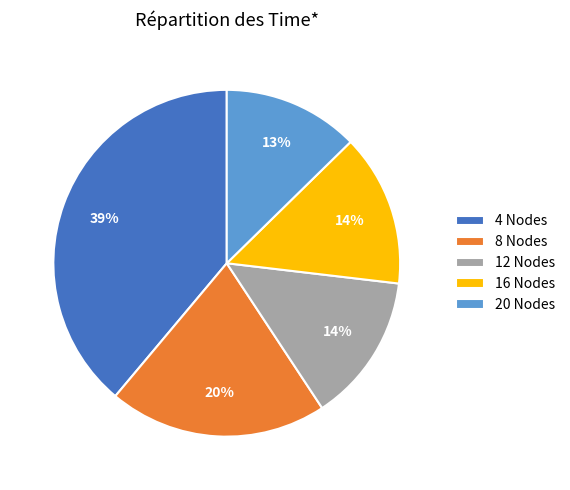

The 20 Nodes slice represents 18% of the pie. True or false?

False